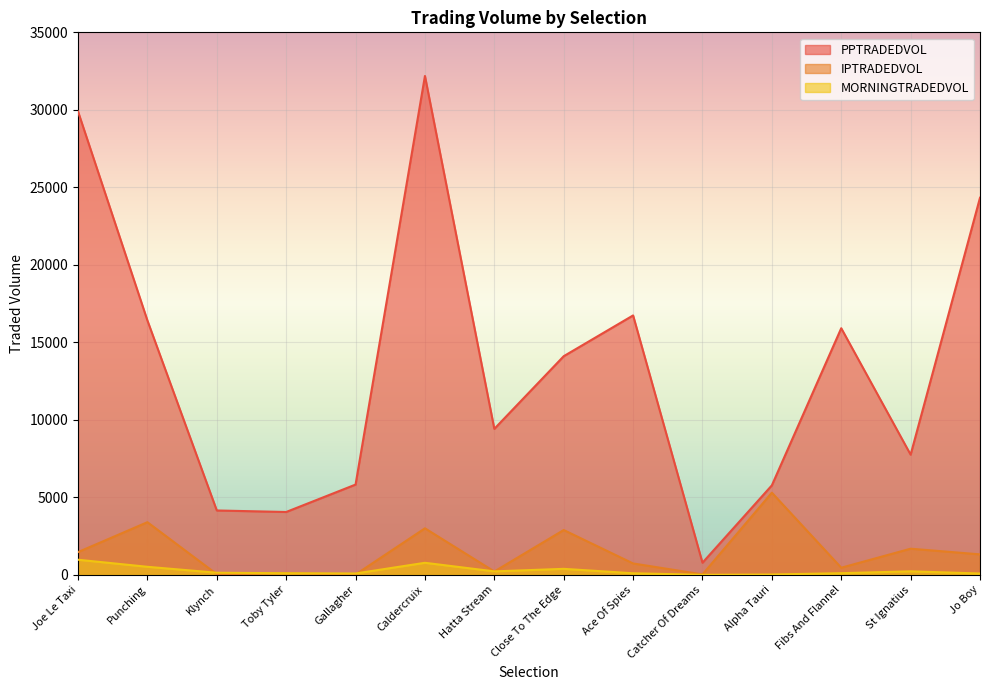

How many distinct data groups are displayed?

3